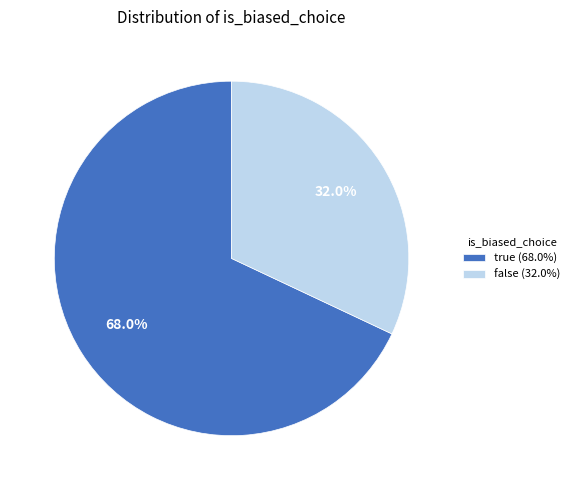

To the nearest percent, what is the average slice percentage?

50%